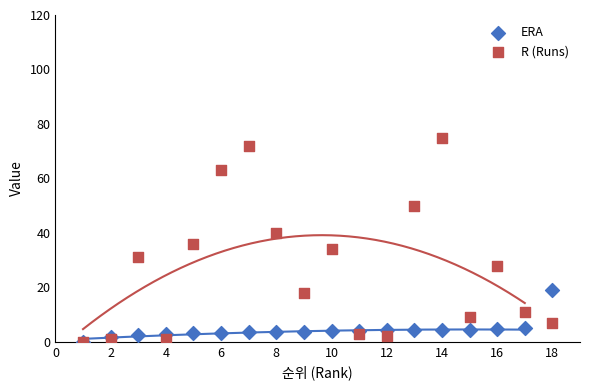

Which series contains the lowest Y value?

ERA